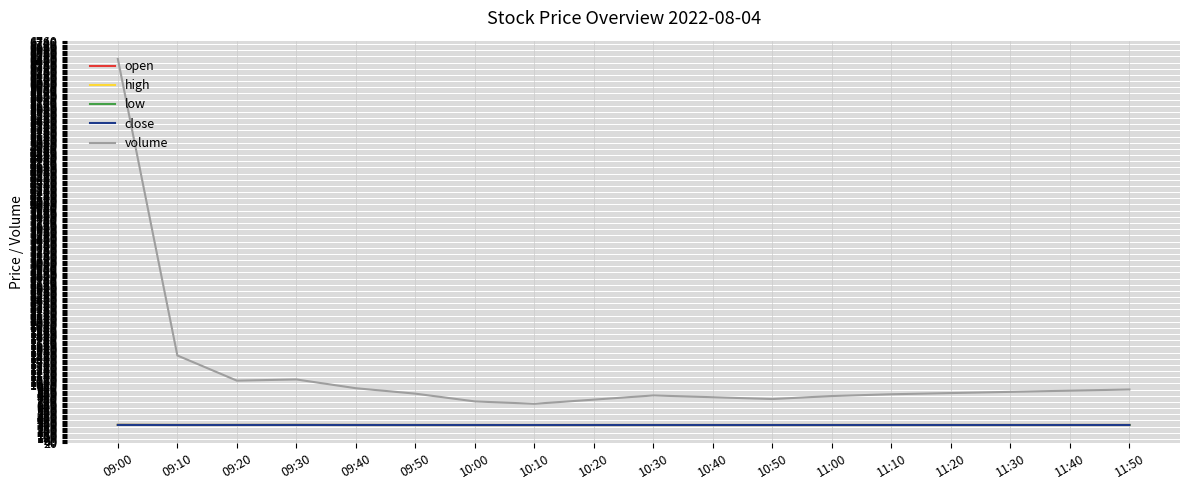

What is the difference between the maximum and minimum values in the open series?

1.7